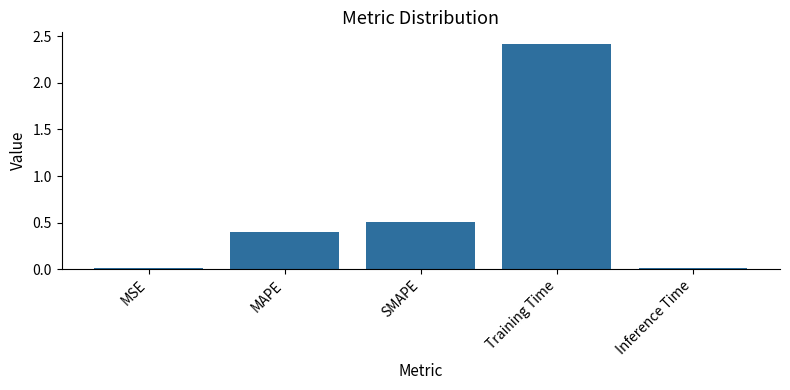

How many bars are there in total?

5